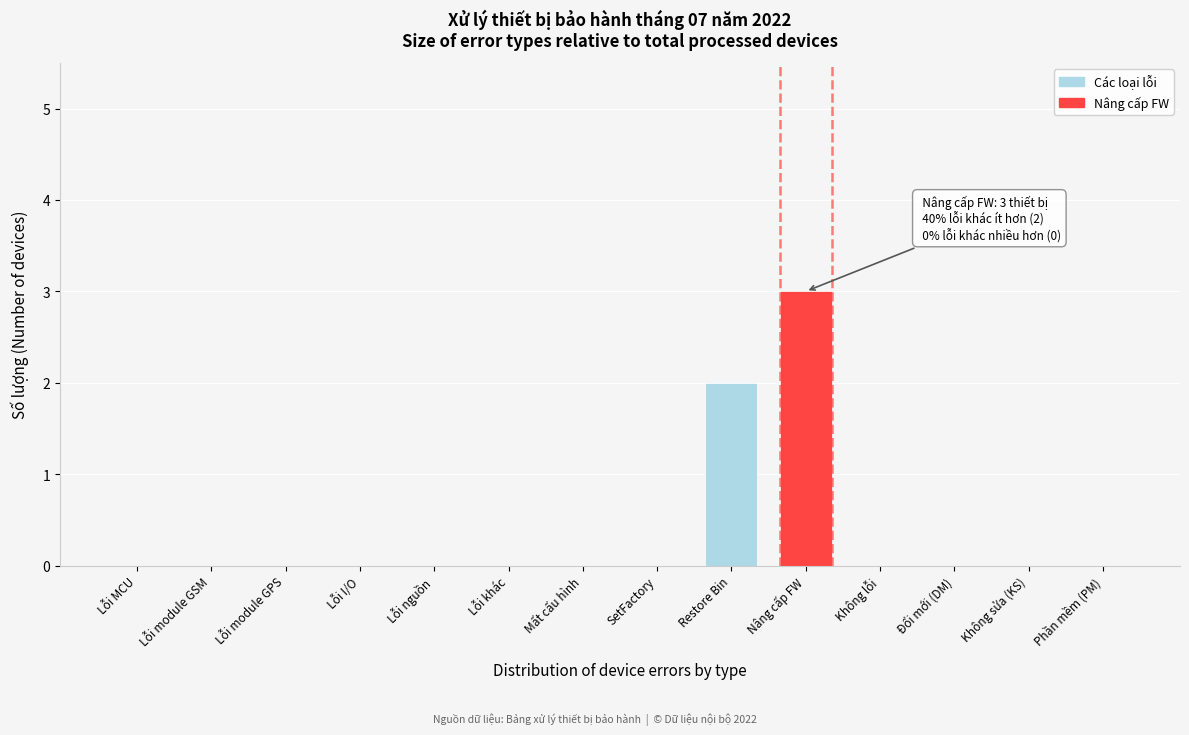

Reading left to right, extract all data points from this chart.

Lỗi MCU=0	Lỗi module GSM=0	Lỗi module GPS=0	Lỗi I/O=0	Lỗi nguồn=0	Lỗi khác=0	Mất cấu hình=0	SetFactory=0	Restore Bin=2	Nâng cấp FW=3	Không lỗi=0	Đổi mới (DM)=0	Không sửa (KS)=0	Phần mềm (PM)=0